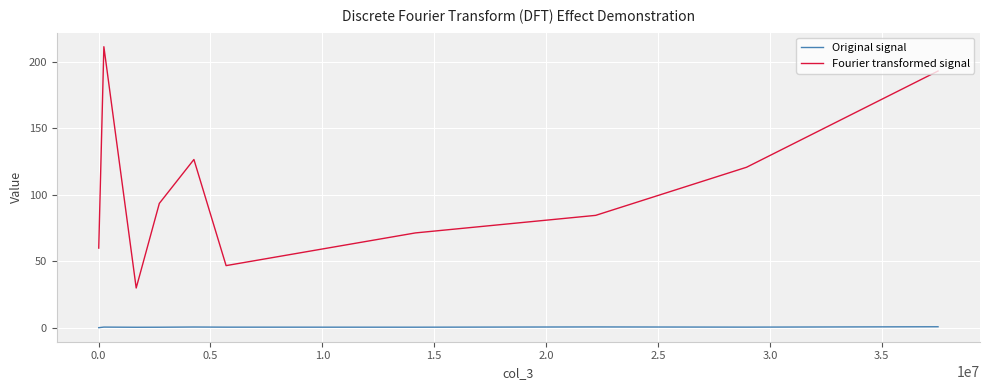

Rank the series by their maximum value, from lowest to highest.

Original signal, Fourier transformed signal